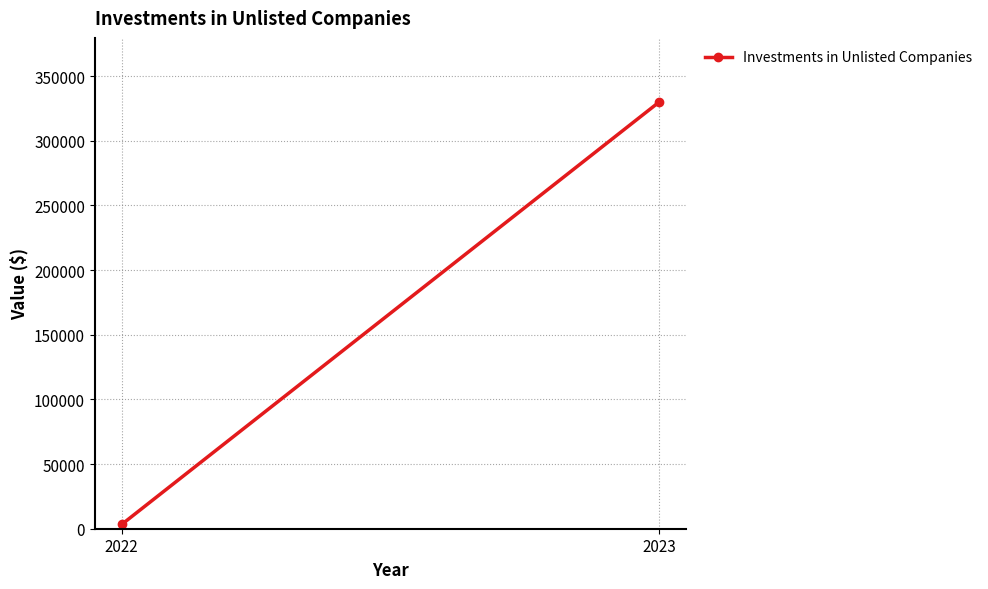

What is the greatest value displayed?

330001